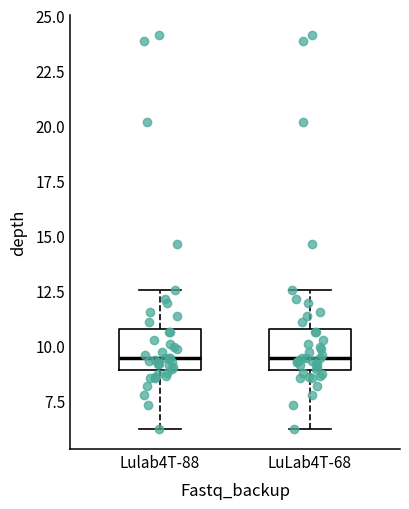

Reading left to right, transcribe this box plot: for each box, give where its median line is, the range the box spans, and where its two whiskers end, as read against the y-axis. The values are not printed on the chart, so give them approximately, as read against the axis.

Lulab4T-88: median 9.5, box 9.0 to 10.5, whiskers 6.0 to 12.5
LuLab4T-68: median 9.5, box 9.0 to 10.5, whiskers 6.0 to 12.5